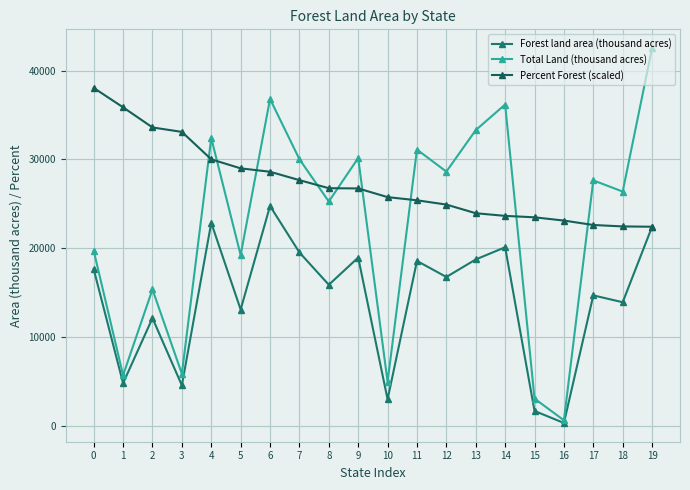

At how many categories does at least one series exceed 15887?

20